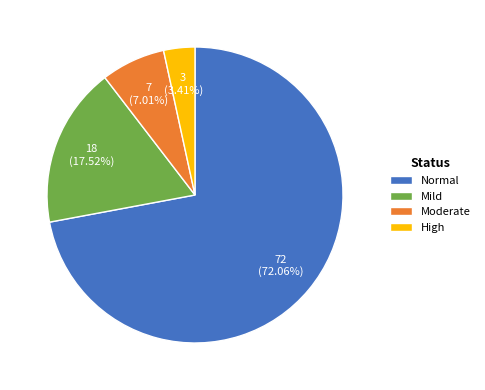

What is the majority slice?

Normal